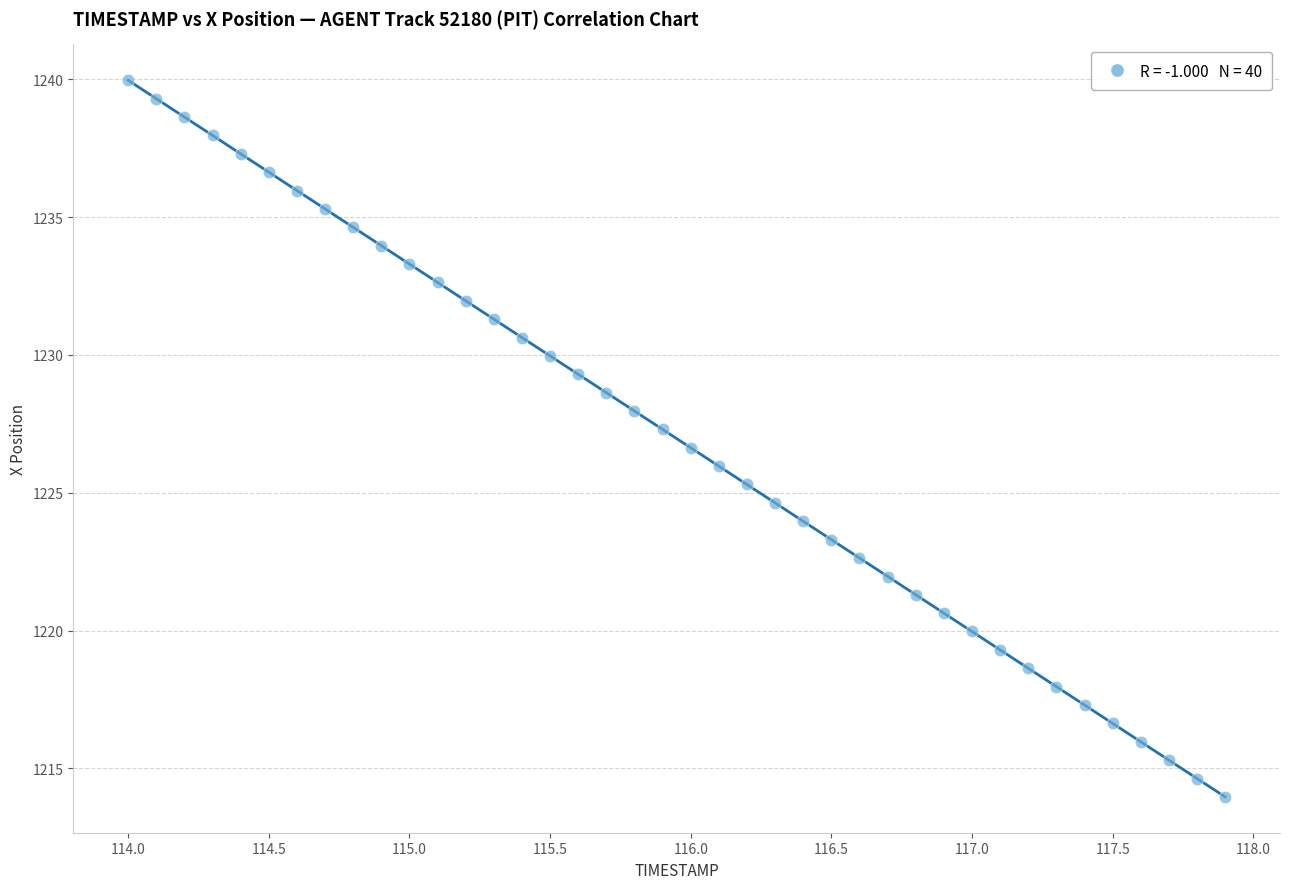

What is the range of X values (max minus min)?

3.9